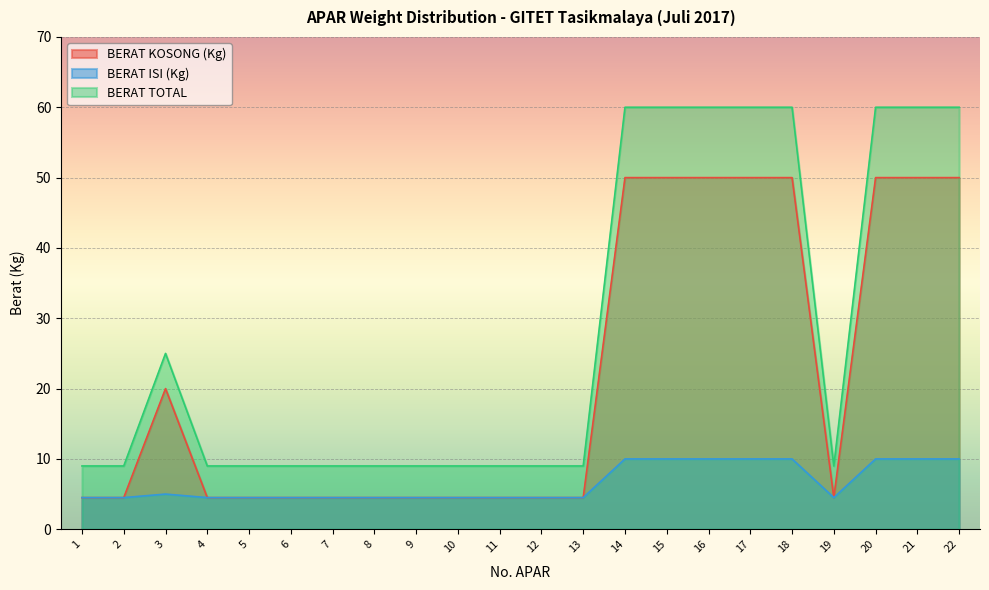

What is the value of the BERAT ISI (Kg) point at the 19th from the left?

4.5